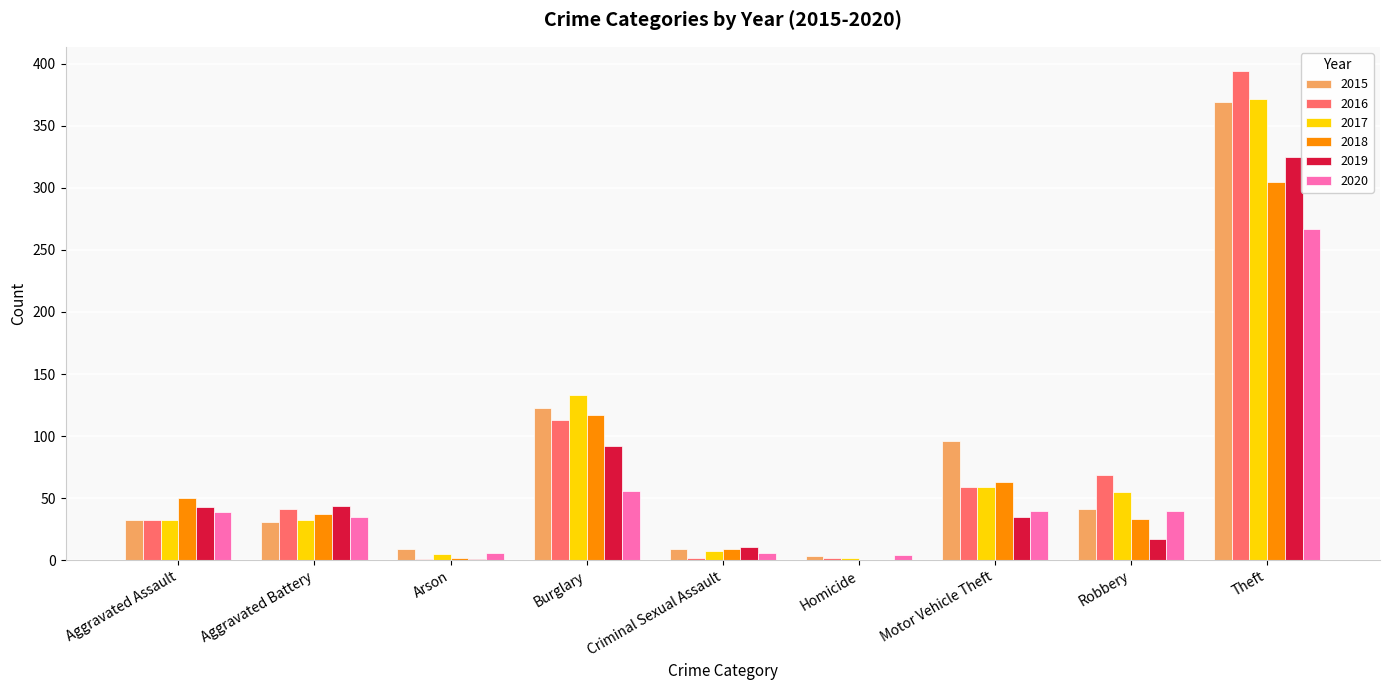

How many data points does each series have?

9